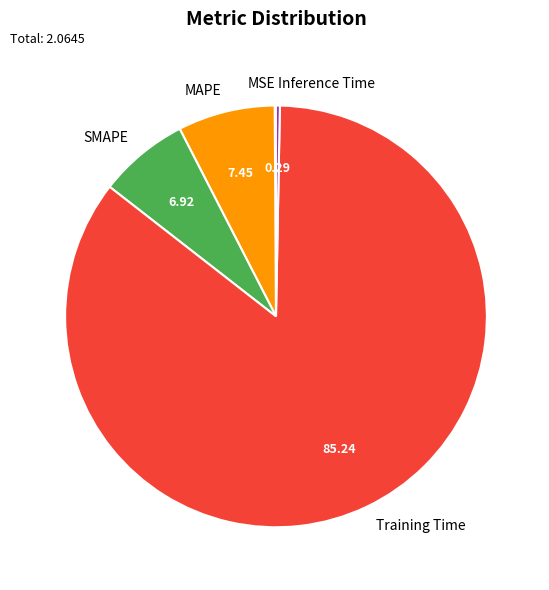

Do SMAPE and MAPE together represent more than half of the pie?

No